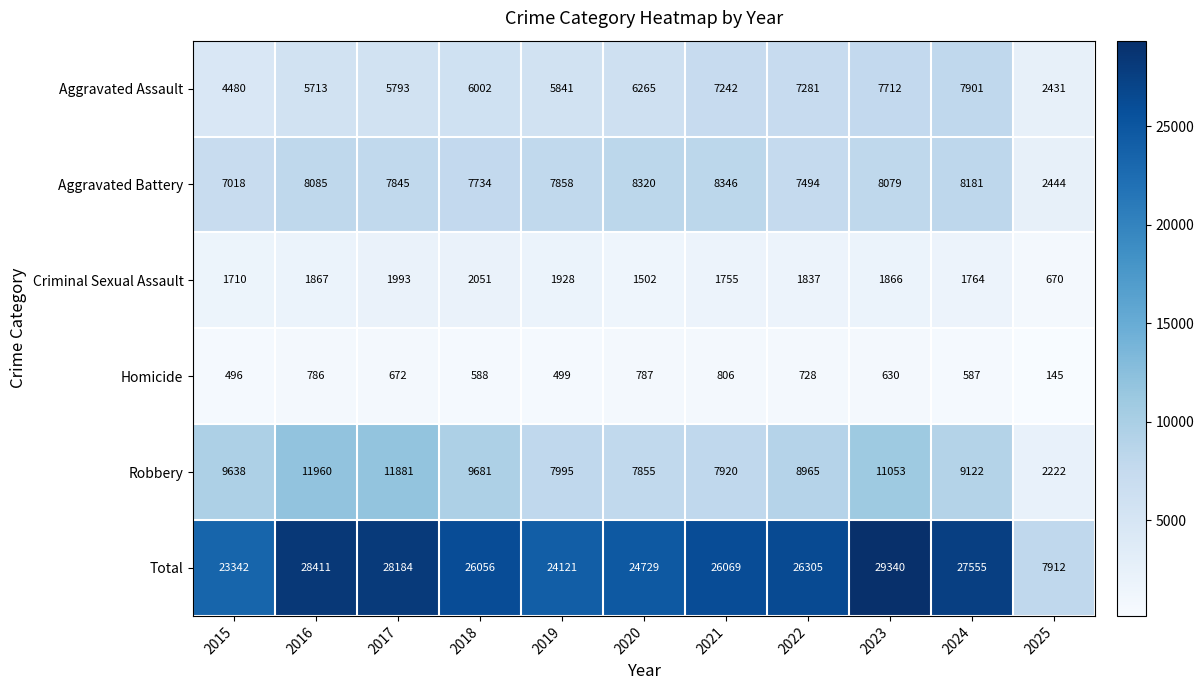

Which label corresponds to the largest value in the chart?

2023